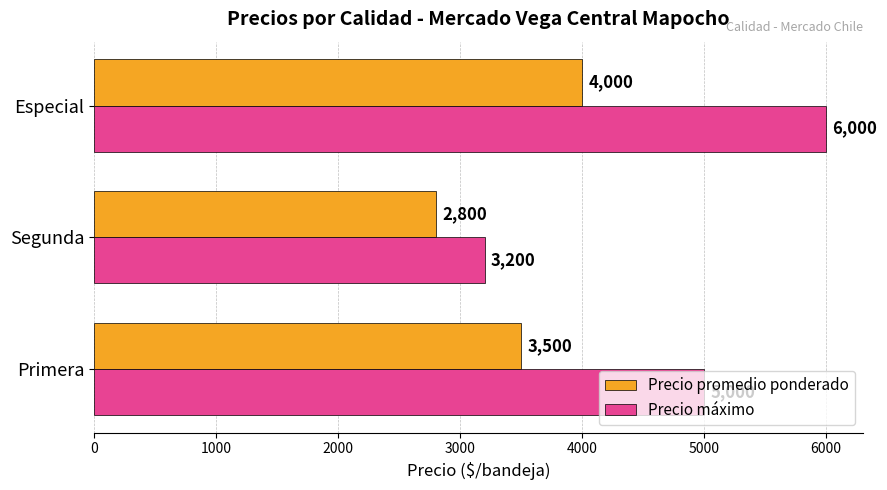

True or false: Precio máximo has a value of 1141 at Segunda.

False